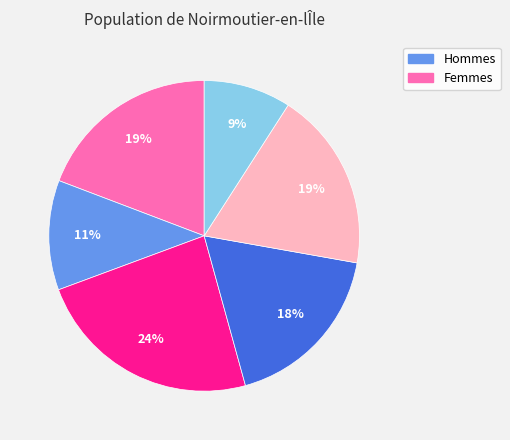

To the nearest percent, what is the average slice percentage?

17%